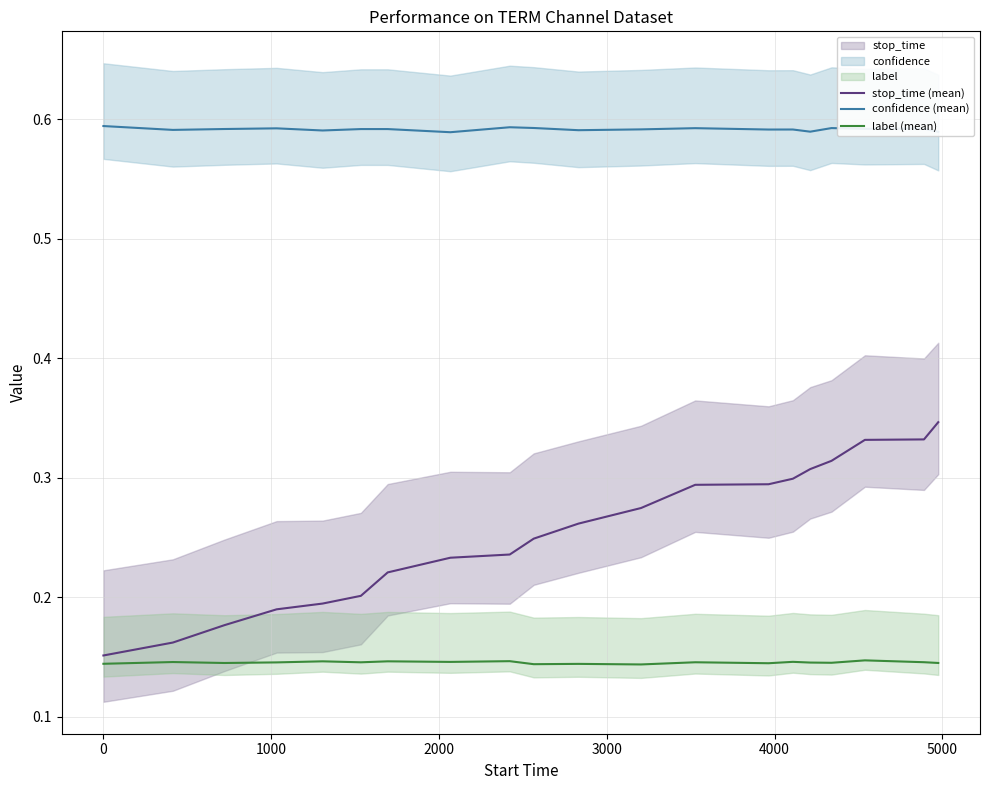

True or false: confidence (mean) and stop_time (mean) cross at least once.

False